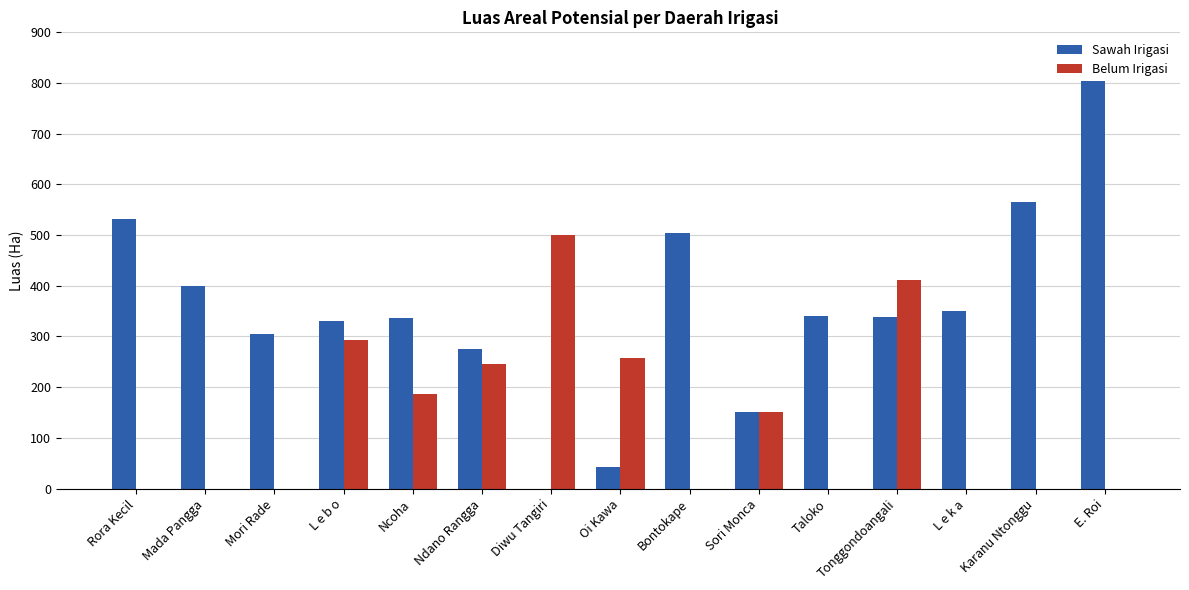

How many data points does each series have?

15